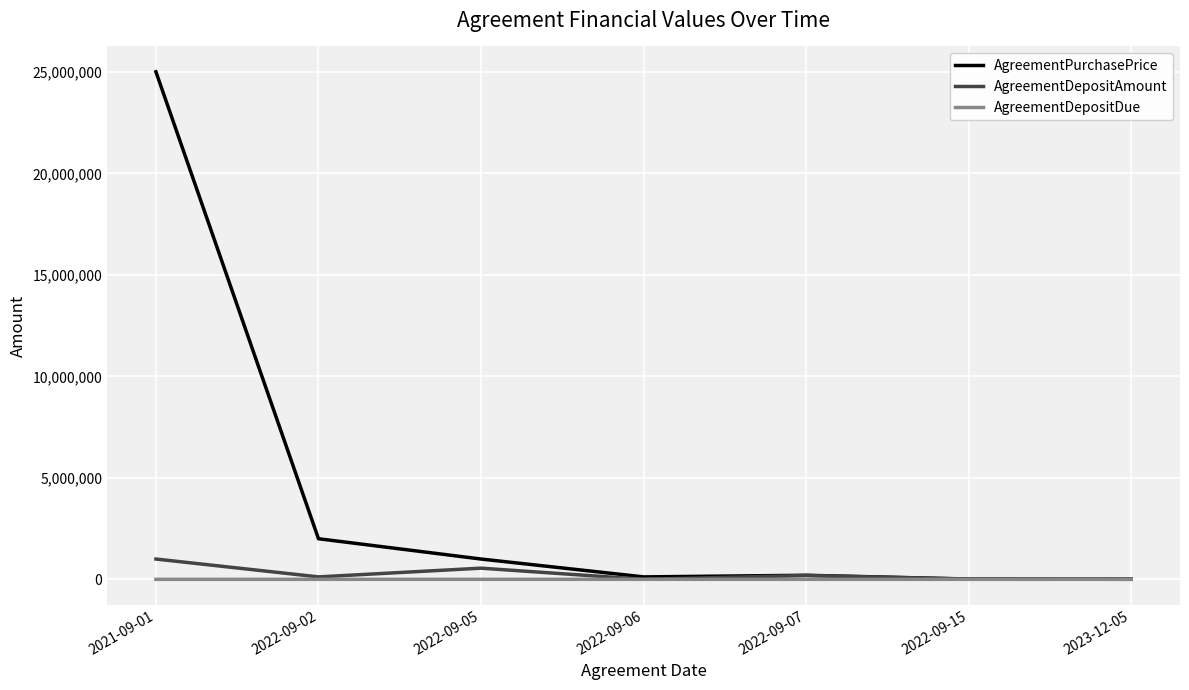

Count the number of categories in the chart.

7